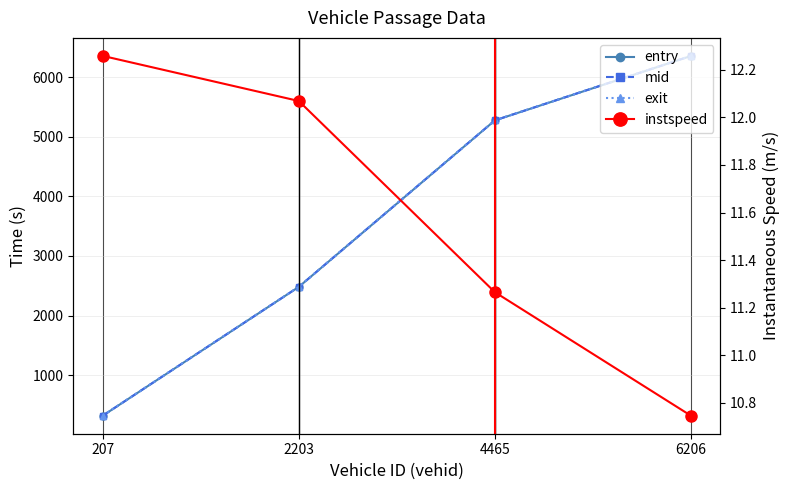

How many distinct data groups are displayed?

4